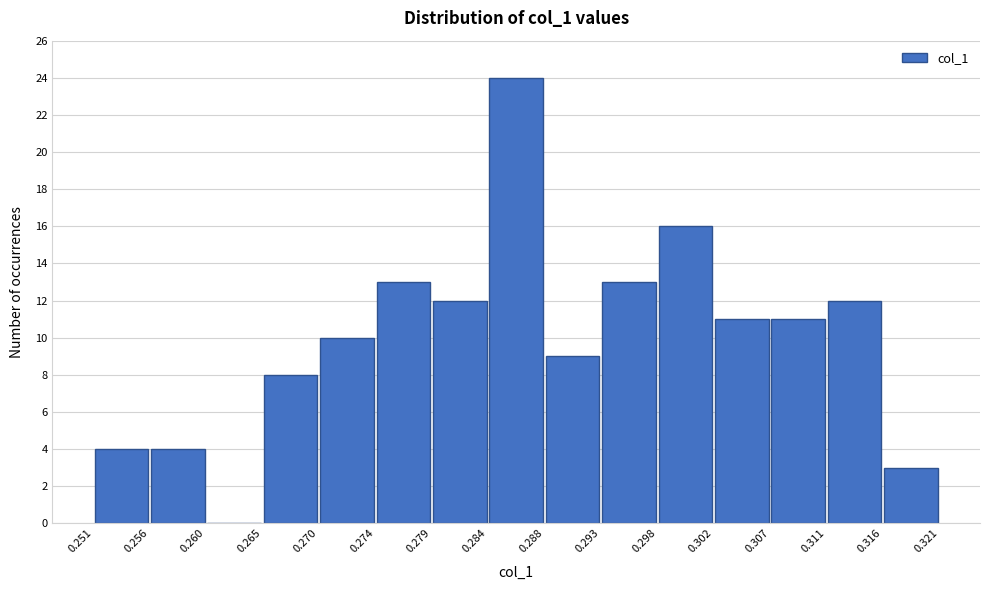

Reading left to right, list every bar in this chart as the range it spans on the x-axis followed by its height. The values are not printed on the chart, so give them approximately, as read against the axis.

0.251 to 0.256: 4
0.256 to 0.260: 4
0.260 to 0.265: 0
0.265 to 0.270: 8
0.270 to 0.274: 10
0.274 to 0.279: 13
0.279 to 0.284: 12
0.284 to 0.288: 24
0.288 to 0.293: 9
0.293 to 0.298: 13
0.298 to 0.302: 16
0.302 to 0.307: 11
0.307 to 0.311: 11
0.311 to 0.316: 12
0.316 to 0.321: 3